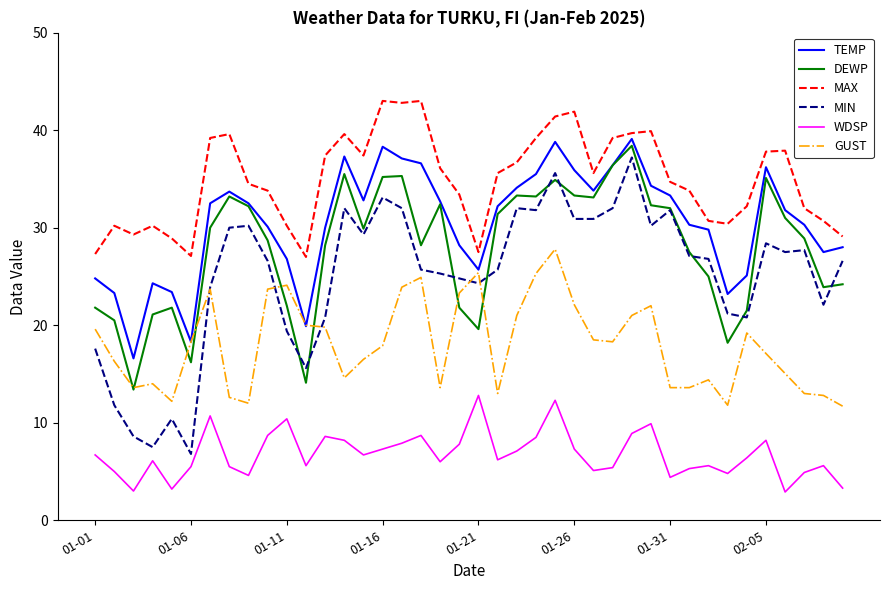

Which series changed the most between 2025-02-01 and 2025-02-09?

MAX